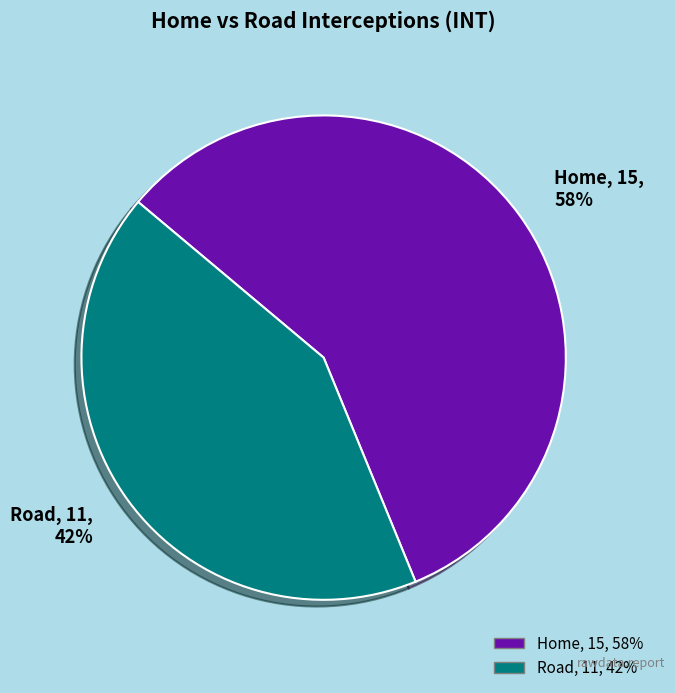

To the nearest percent, what percentage of the pie is Road?

42%